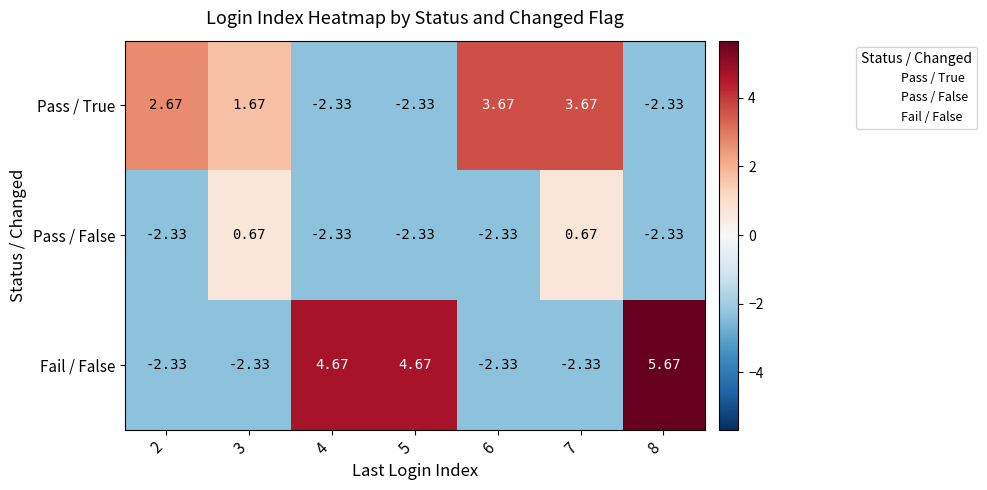

How many data points in Pass / True are above 1?

4